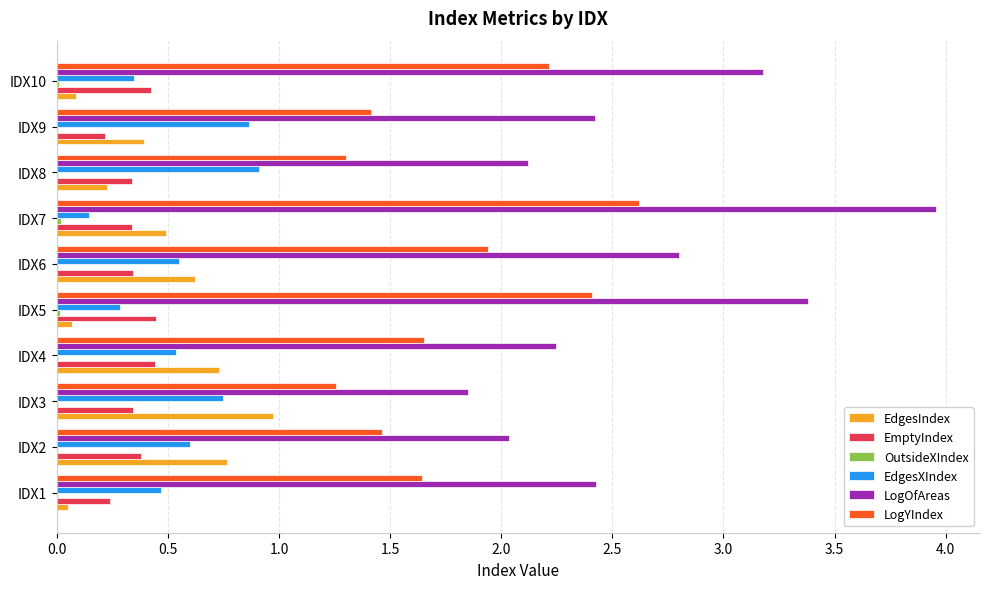

What is the sum of all LogYIndex values?

17.9